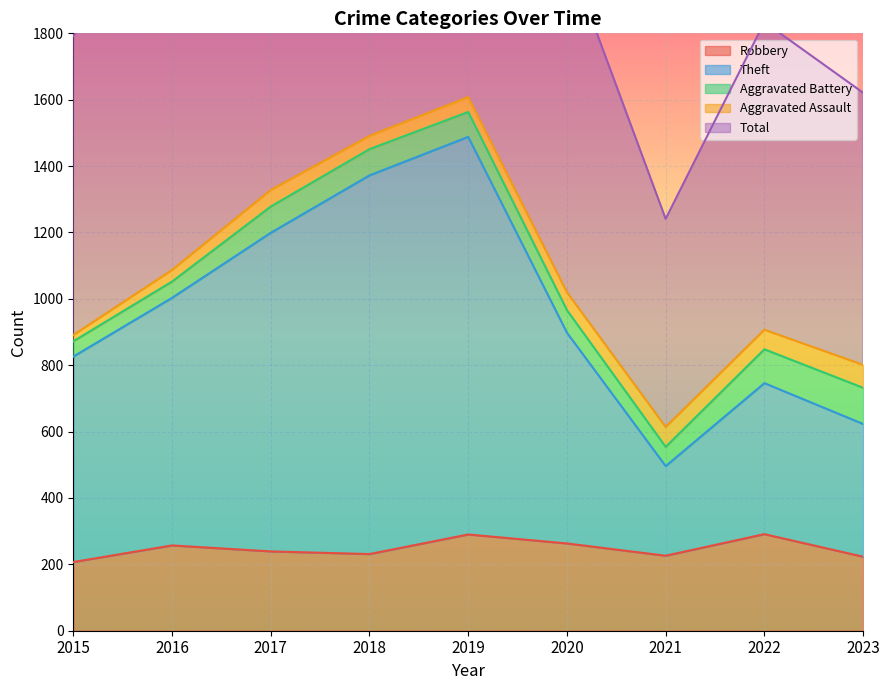

What is the lowest value of the Robbery series?

207